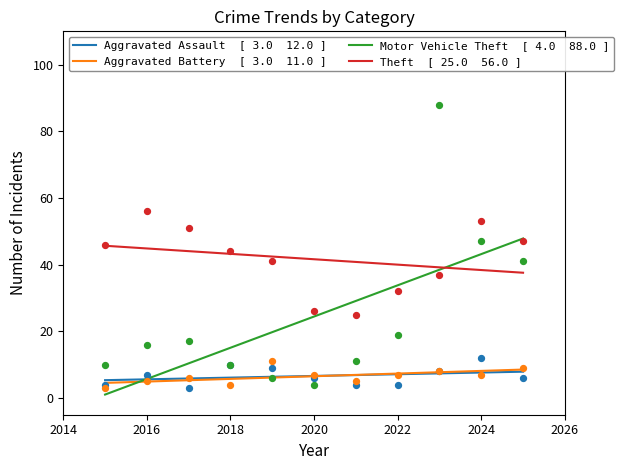

What are all the series names shown in the legend?

Aggravated Assault, Aggravated Battery, Motor Vehicle Theft, Theft